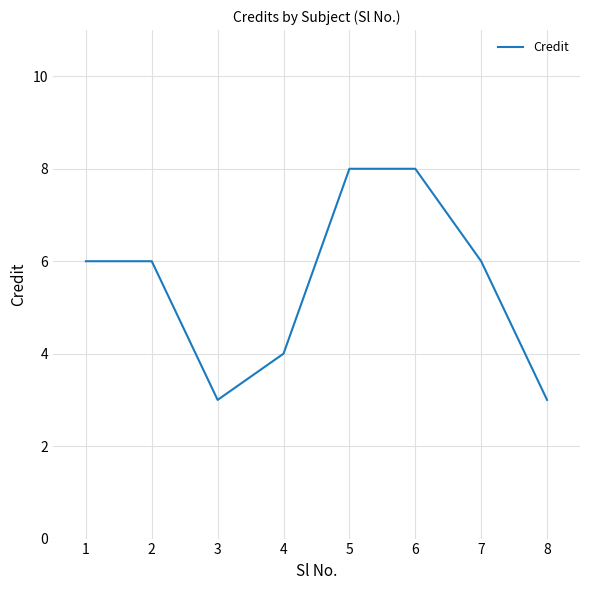

What is the difference between the values at 4 and 1?

2